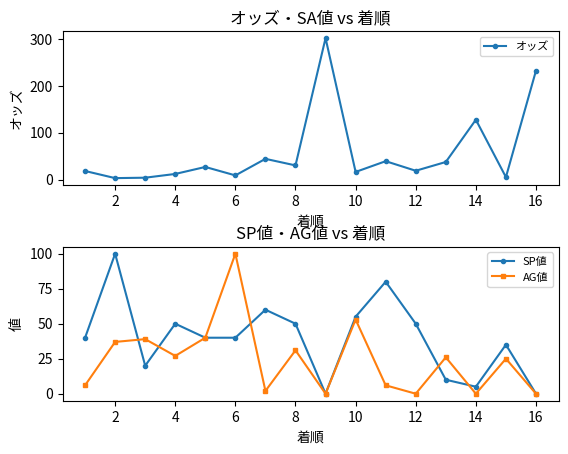

At how many categories does at least one series exceed 149?

2